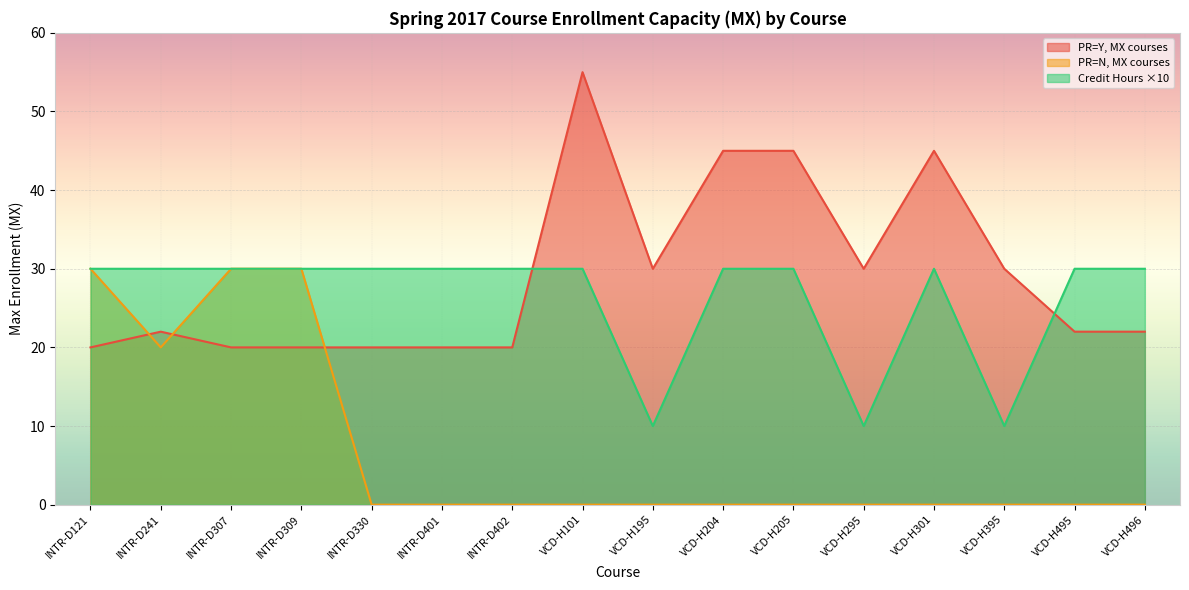

What is the sum of the Hrs values at INTR-D402 and VCD-H395?

40